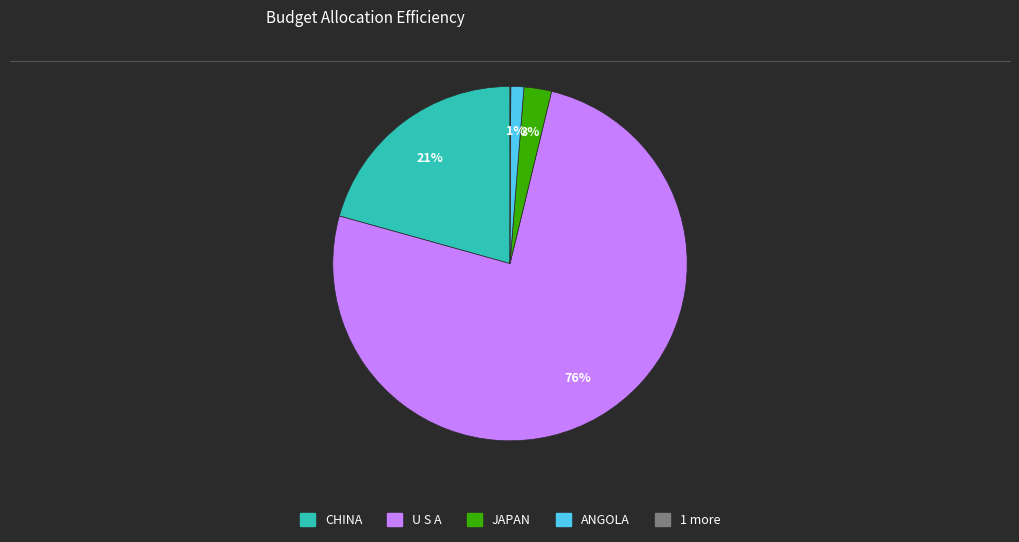

Is there any slice that represents more than half of the pie?

Yes